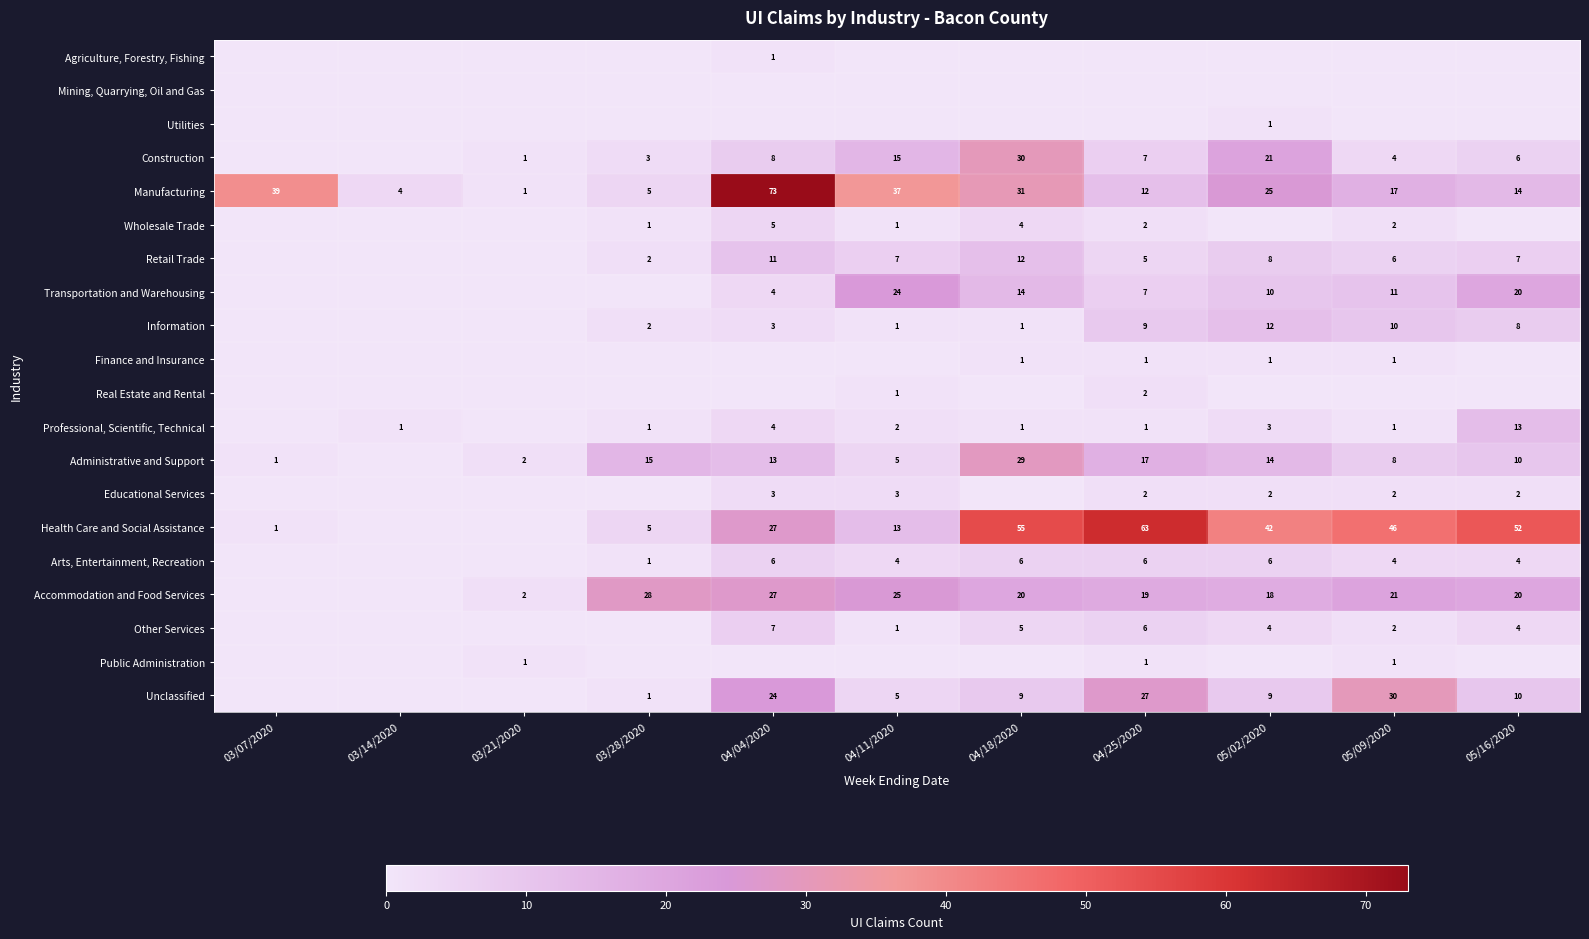

The Educational Services series shows 2 at 05/16/2020. True or false?

True